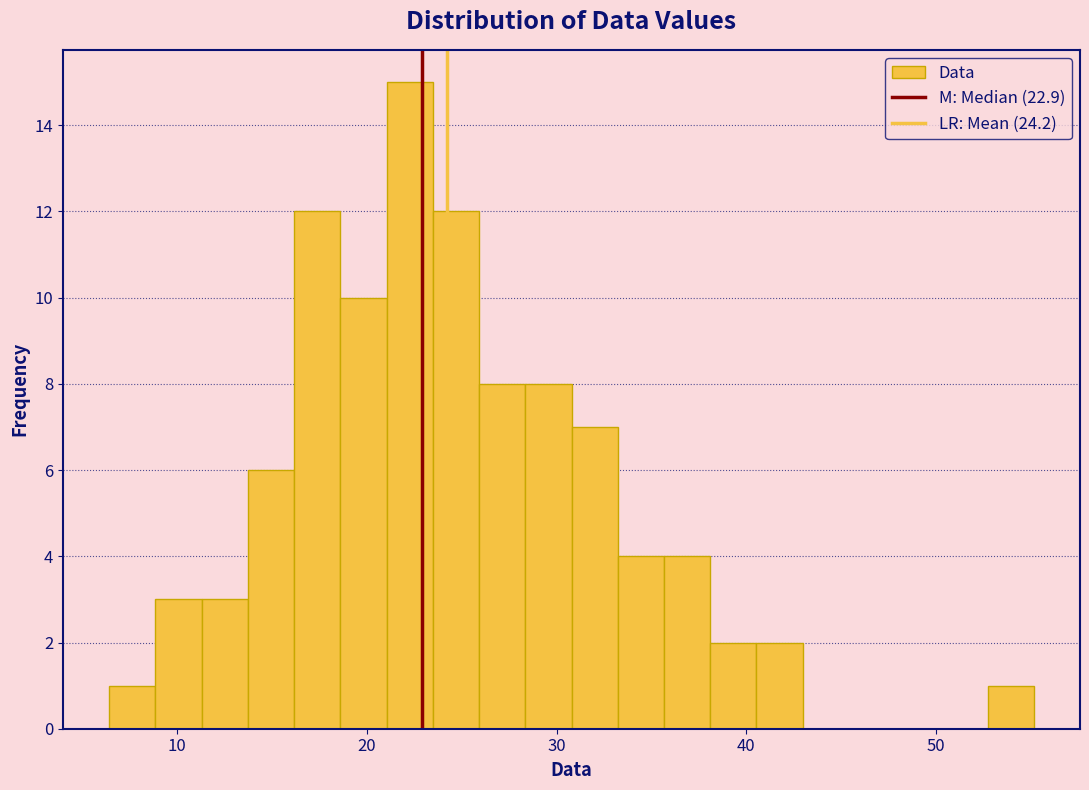

Read against the x-axis, roughly where is the centre of the tallest bar?

22